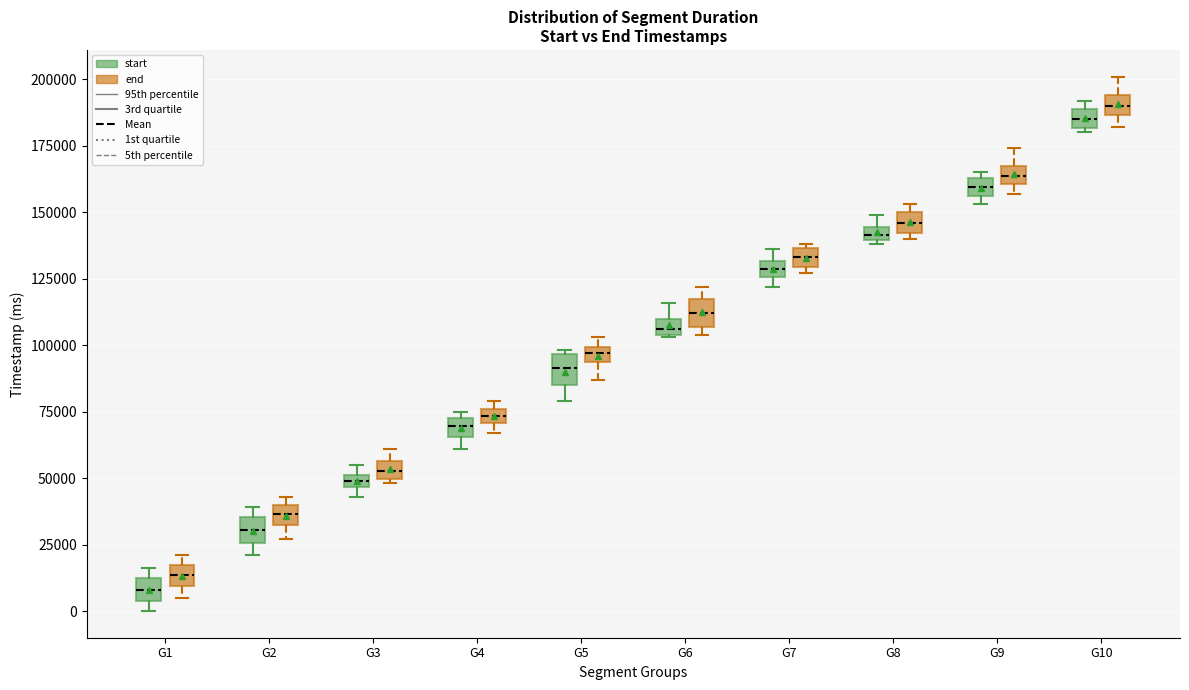

Where is the lower edge of the box for G7 (start) on the y-axis? The values are not printed on the chart, so give them approximately, as read against the axis.

125000